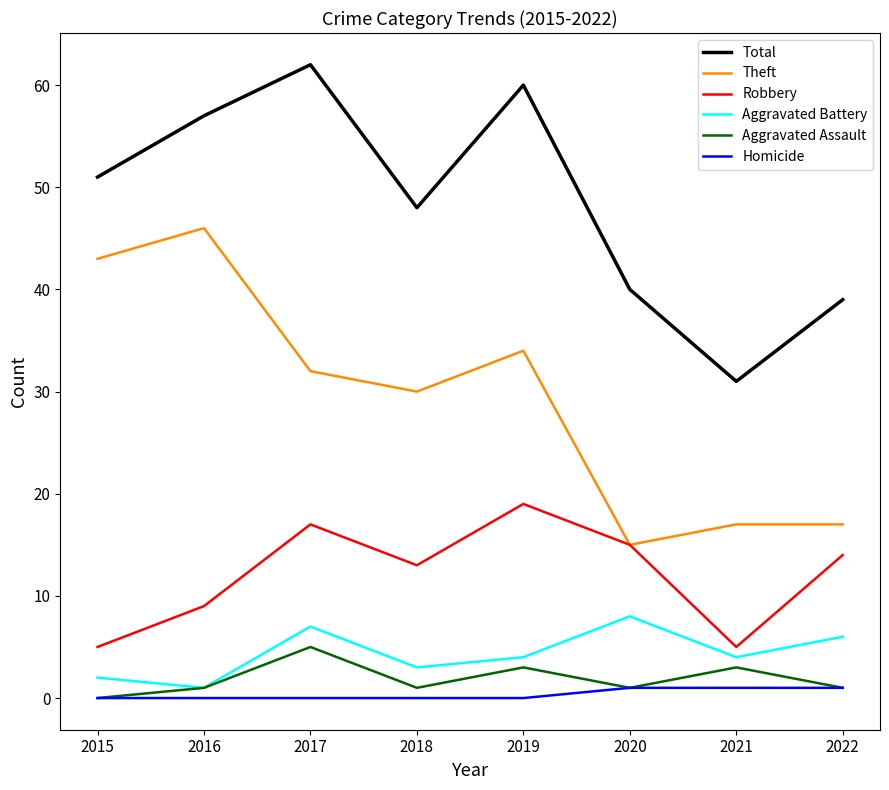

True or false: Robbery and Homicide intersect in this chart.

False